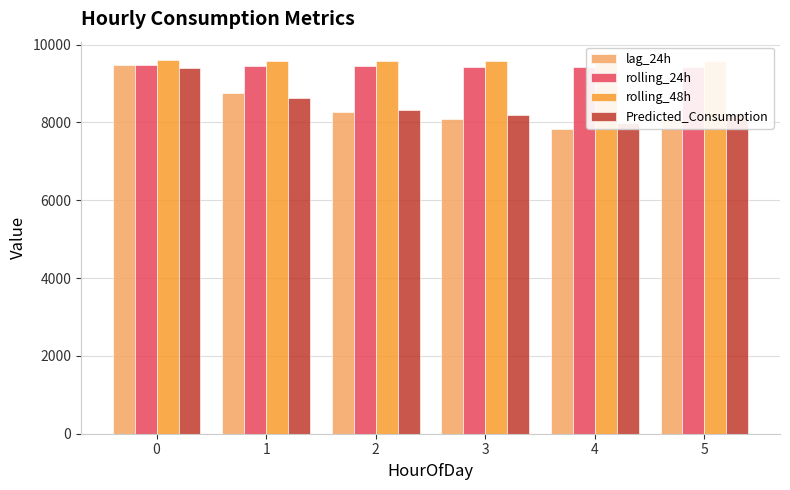

What are all the series names shown in the legend?

lag_24h, rolling_24h, rolling_48h, Predicted_Consumption